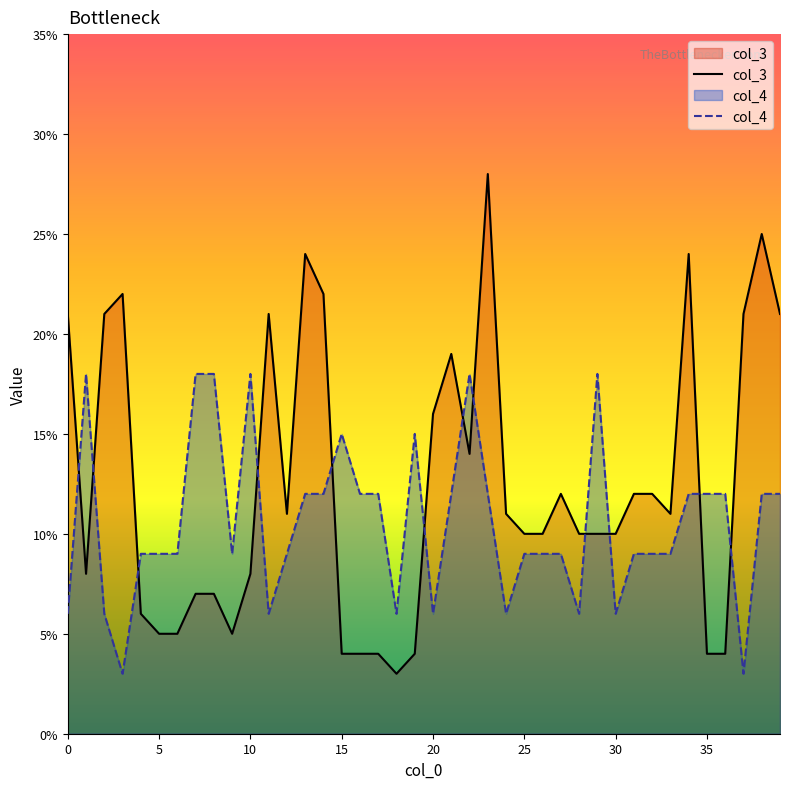

What is the label of the 22nd point from the left?

21